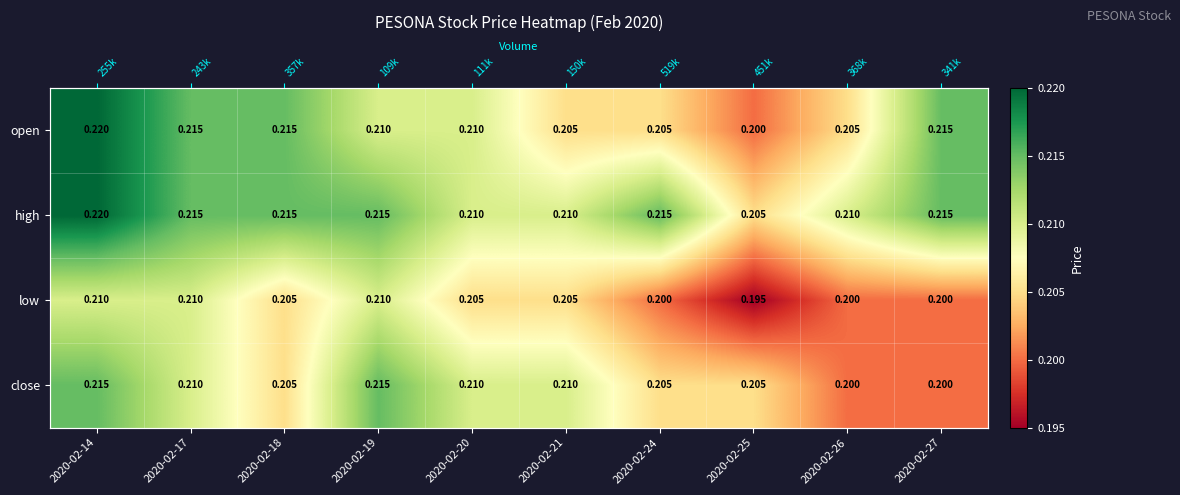

Read the high value at 2020-02-18.

0.2